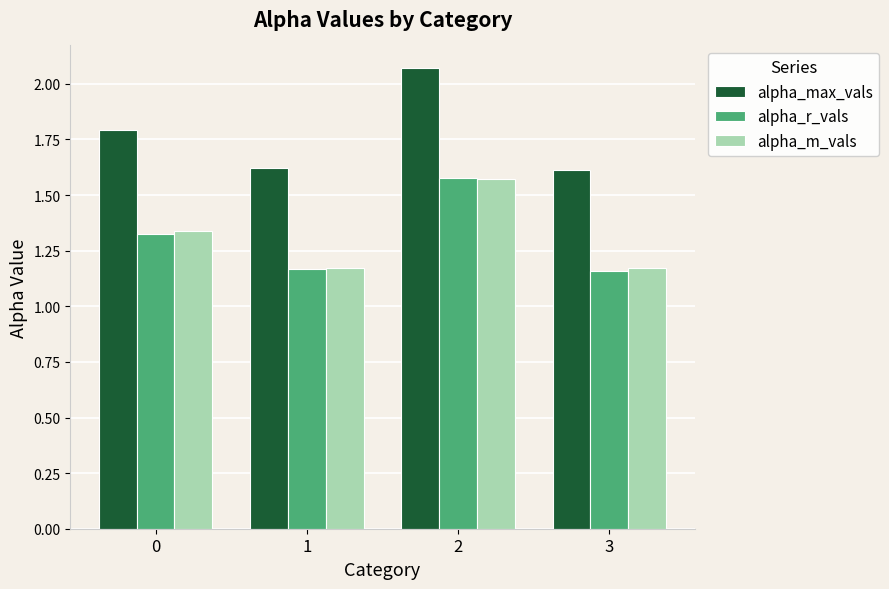

How many alpha_m_vals values are between 1 and 2?

4